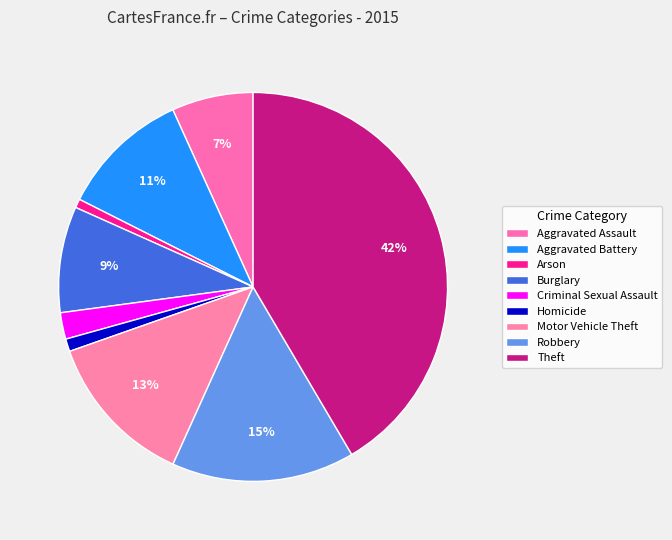

To the nearest percent, what is the average slice percentage?

11%